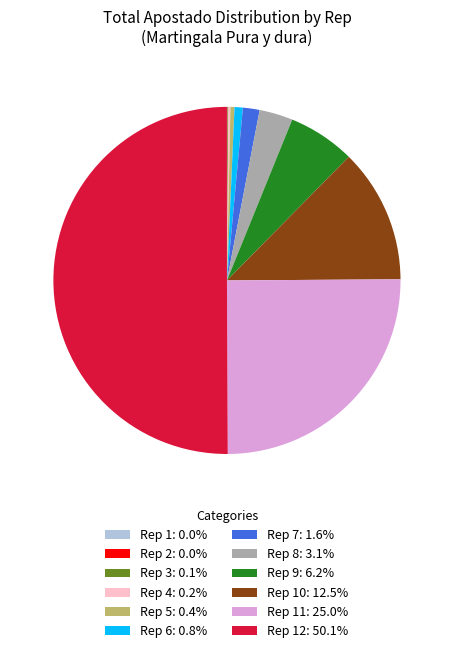

Does Rep 7: 1.6% represent more than half of the total?

No